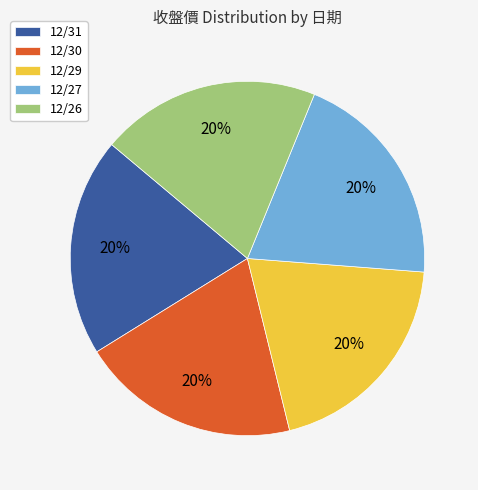

What is the ratio of the value at 12/30 to the value at 12/27?

1.0